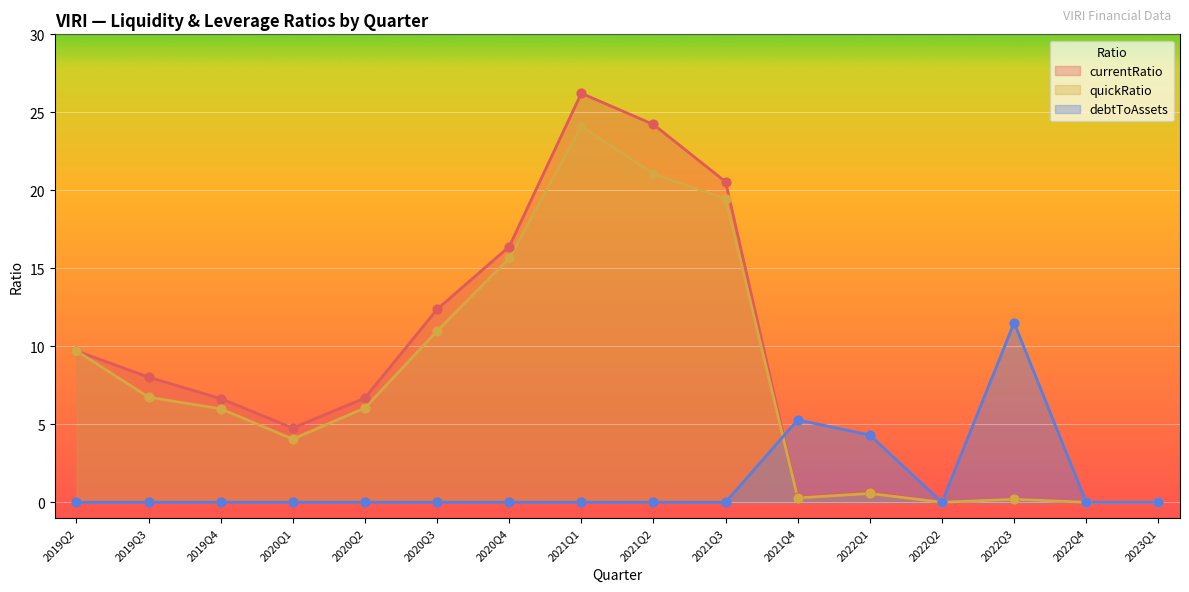

Which series contains the highest Y value?

currentRatio